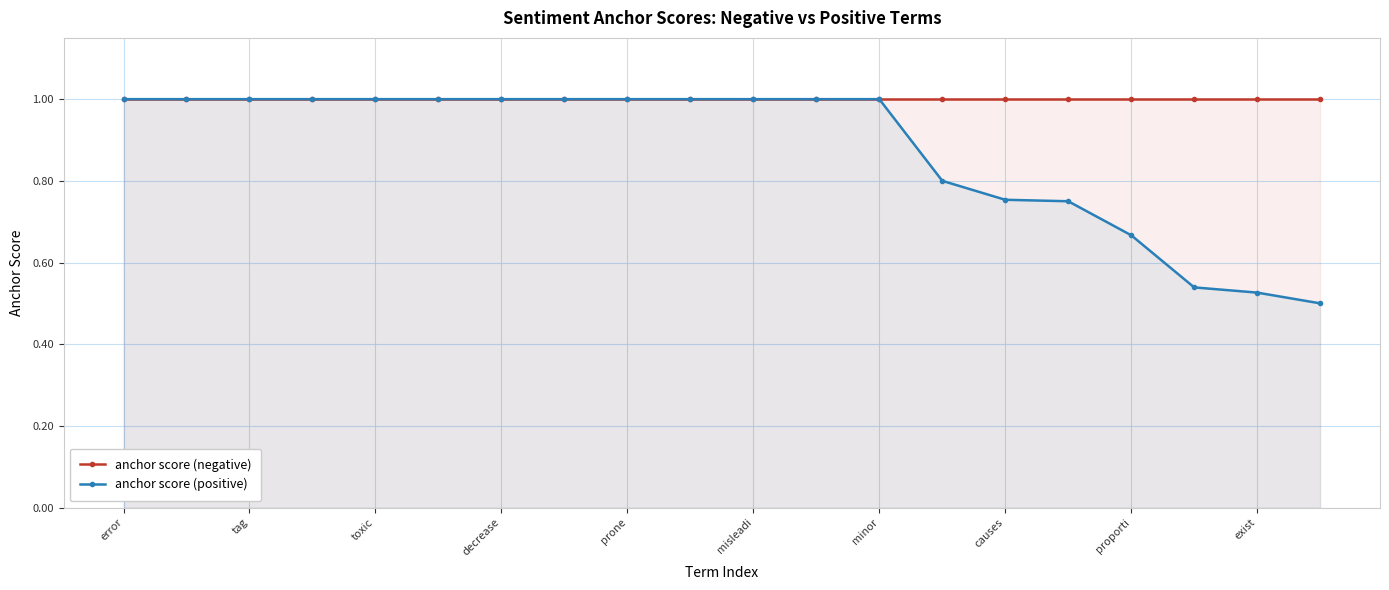

Which series has the widest spread of values?

anchor score (positive)